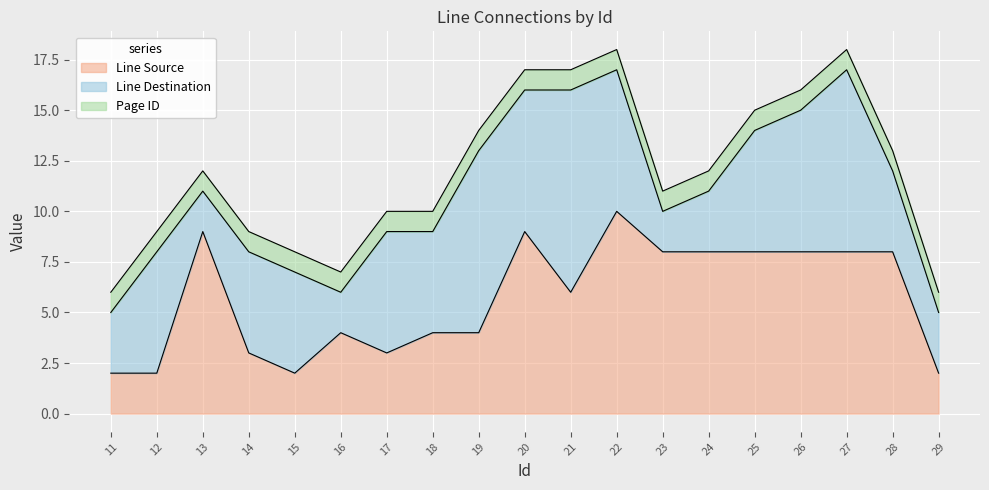

The Line Source series shows 13 at 20. True or false?

False